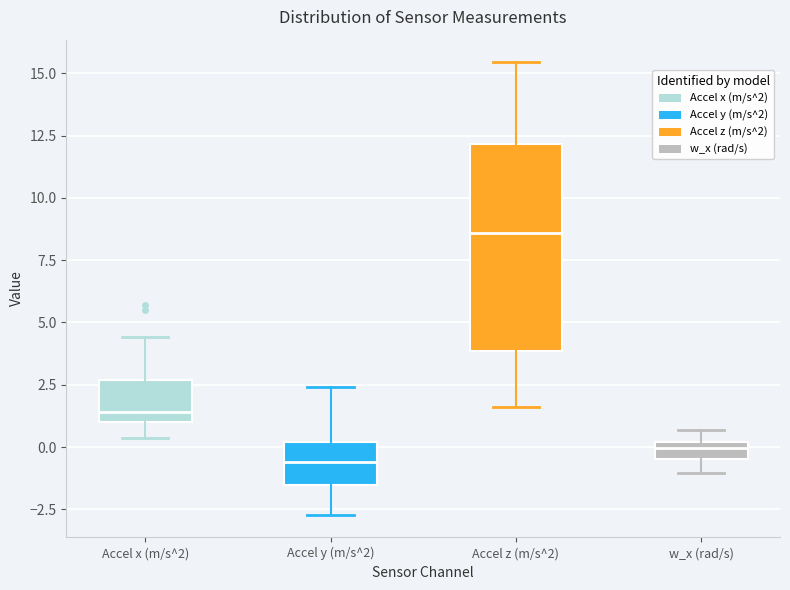

Where does the lower whisker of the box for w_x (rad/s) end on the y-axis? The values are not printed on the chart, so give them approximately, as read against the axis.

-1.0